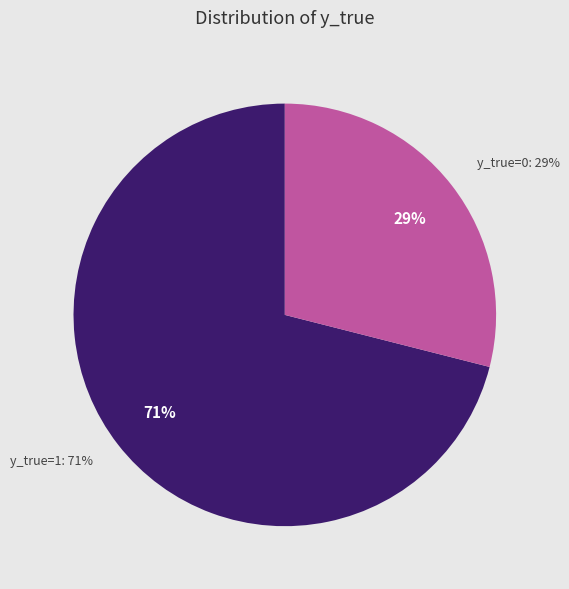

Rank the categories by value from highest to lowest.

1, 0